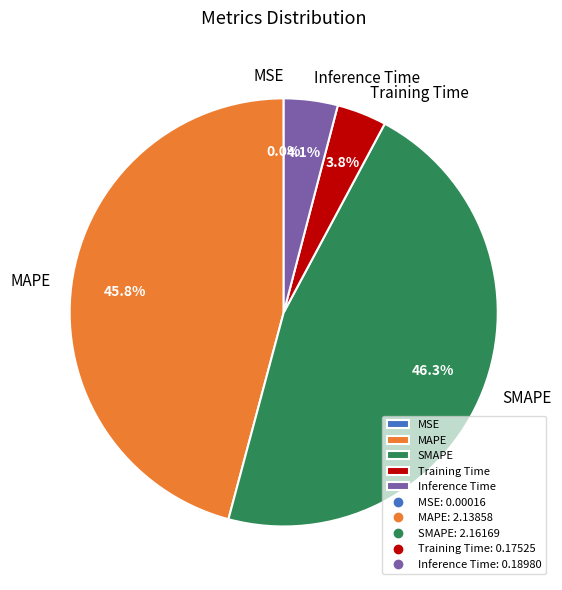

How much of the chart is everything except Training Time?

96.2%